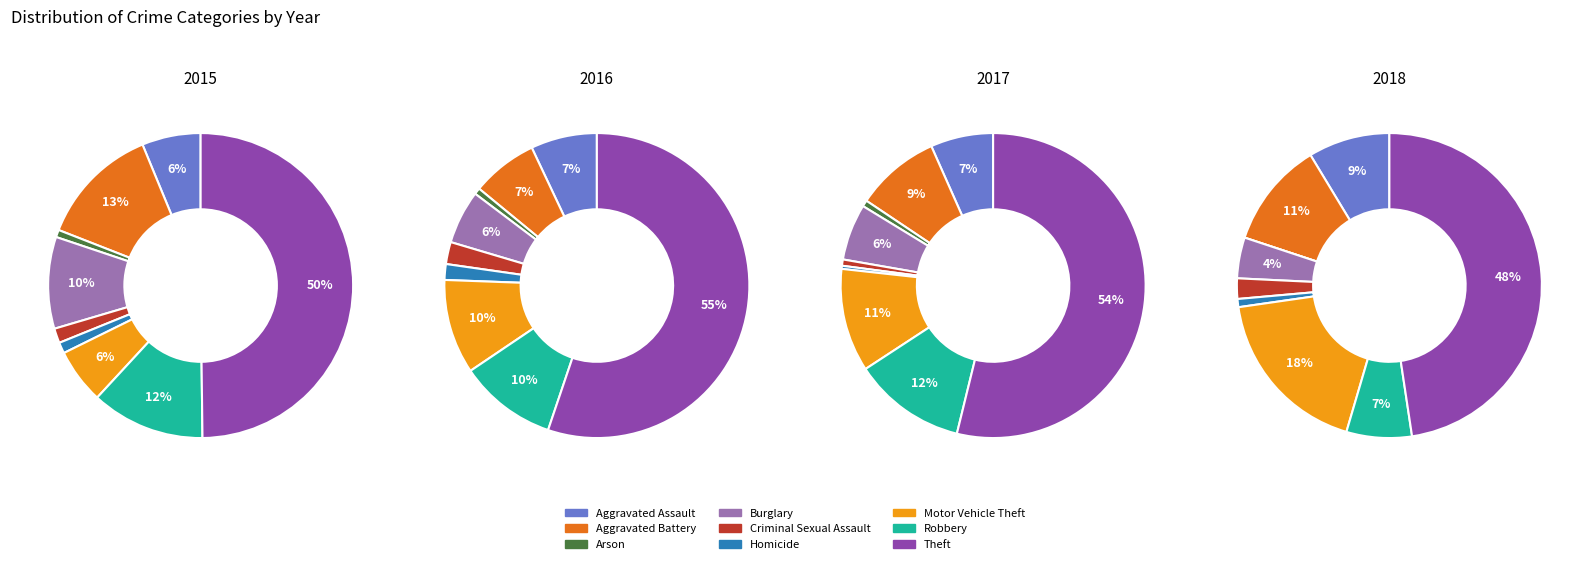

What percentage do Theft and Criminal Sexual Assault together represent?

51.4%